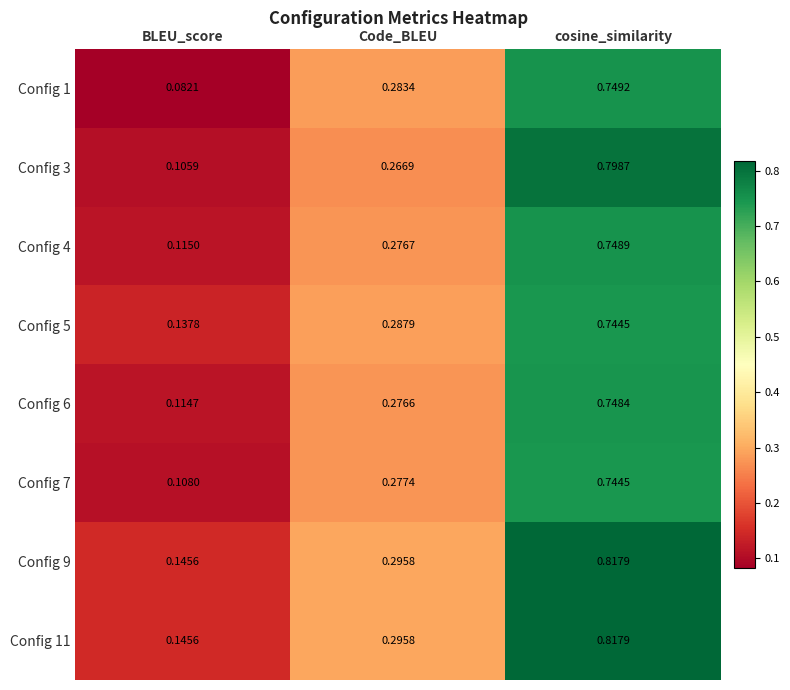

At which category is the sum across all series the highest?

cosine_similarity